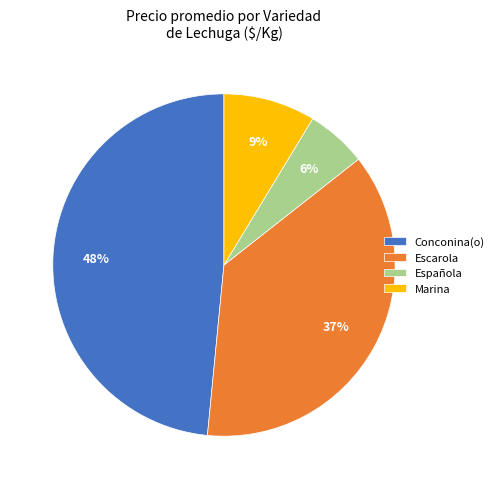

The Conconina(o) slice represents 1% of the pie. True or false?

False